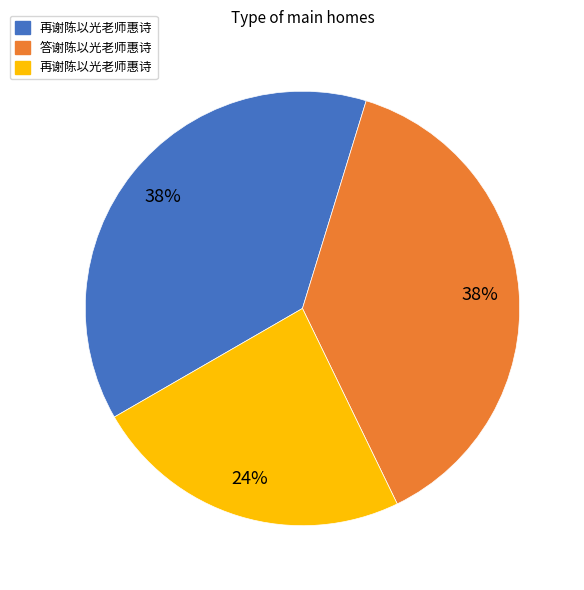

To the nearest percent, what is the average slice percentage?

33%